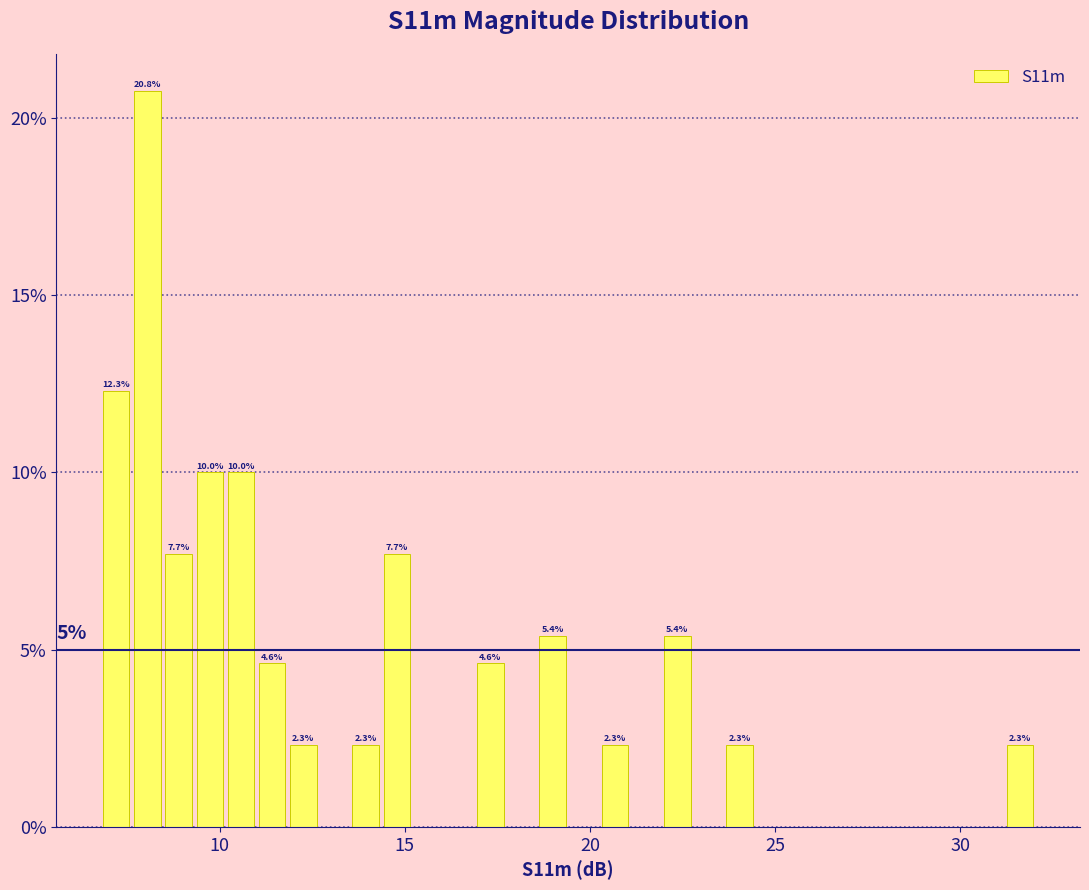

Read against the x-axis, roughly where is the centre of the tallest bar?

8.0